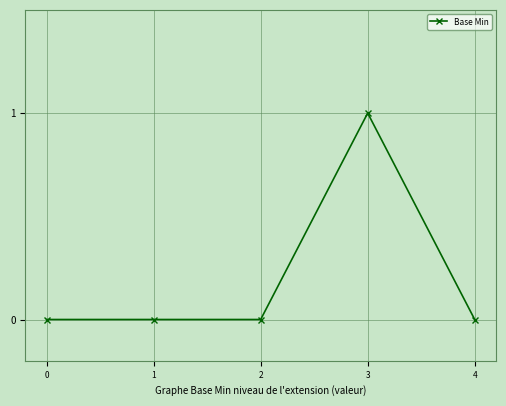

The chart shows a value of 0 at 4. True or false?

True